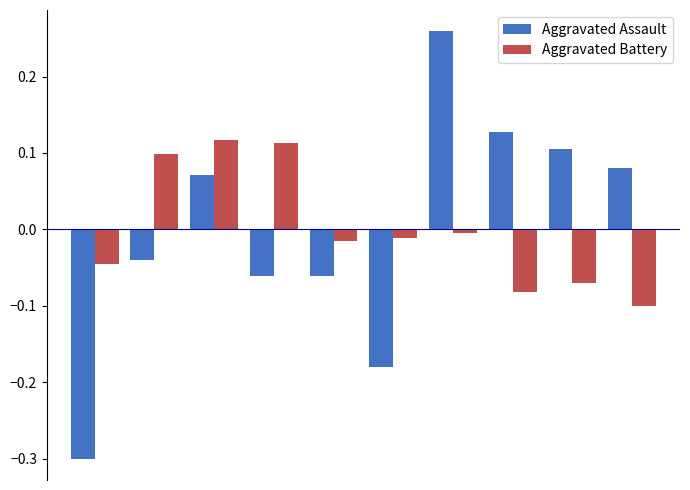

List the series in order of their peak value, lowest first.

Aggravated Battery, Aggravated Assault